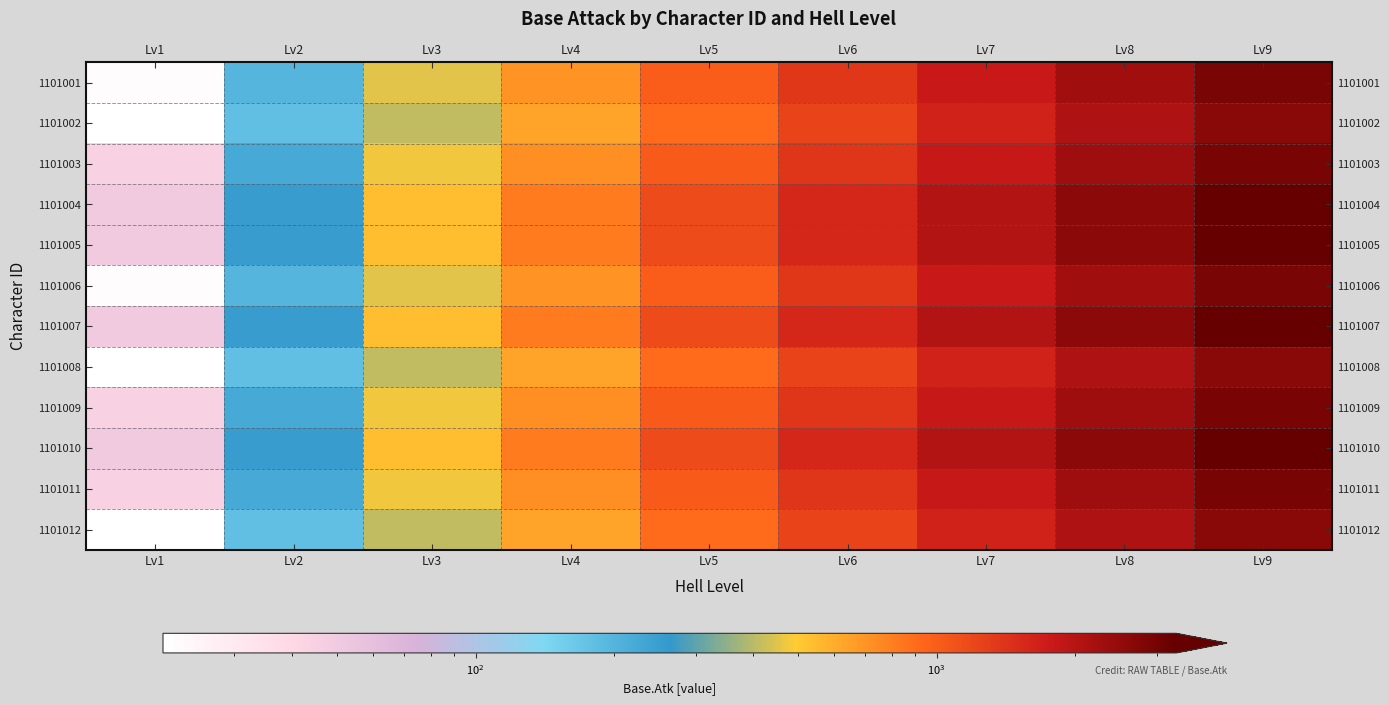

At how many categories does at least one series exceed 2545?

2